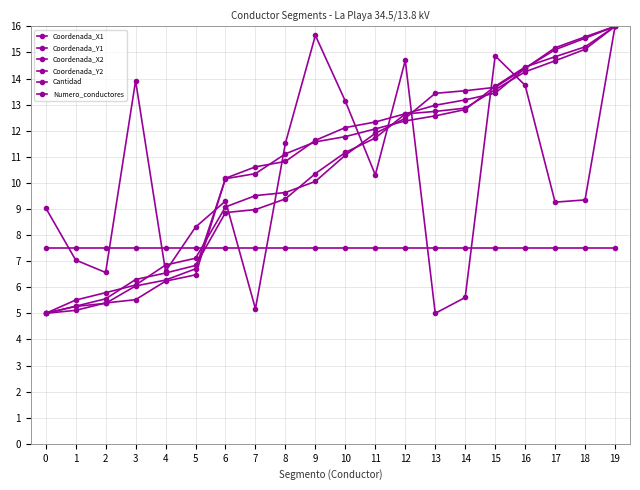

What is the difference between the maximum and minimum values in the Coordenada_Y2 series?

11.0